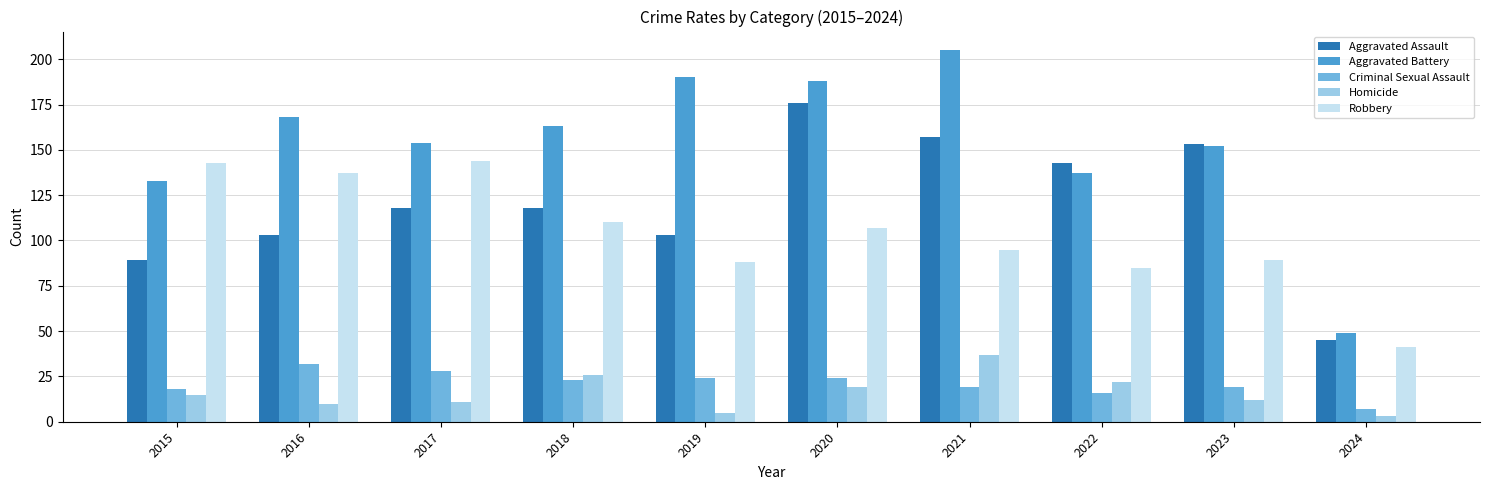

What is the difference between the second highest and minimum values in the Robbery series?

102